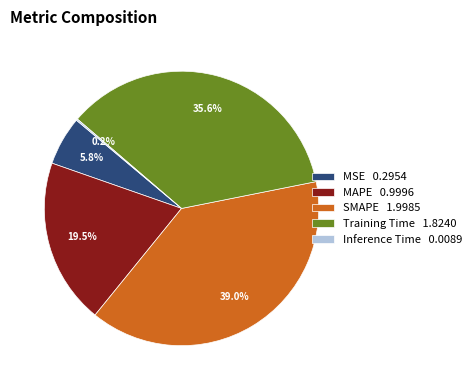

Approximately how many times larger is the value at Training Time compared to SMAPE?

0.9